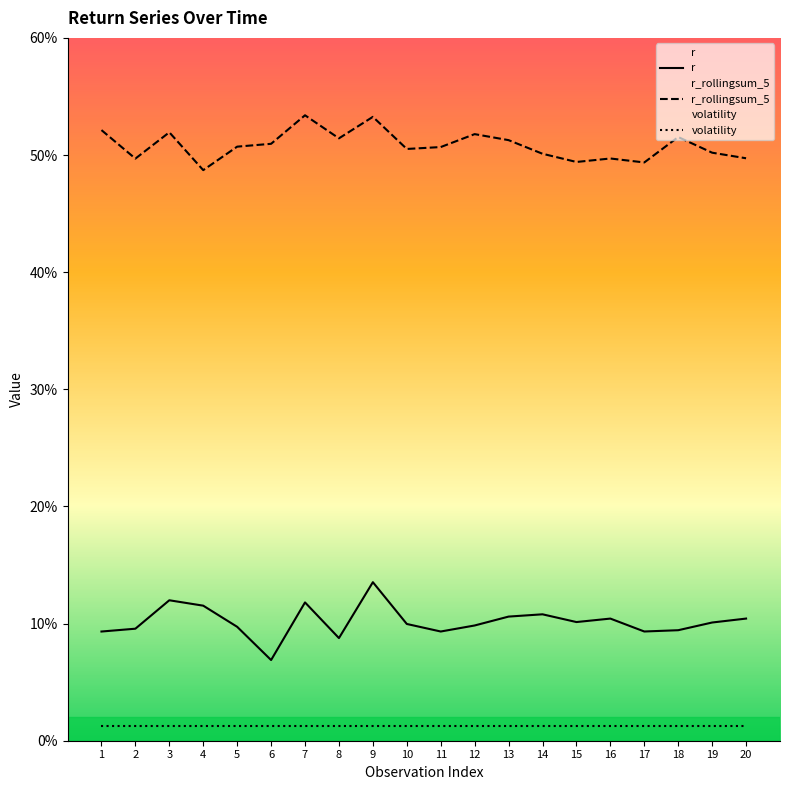

What is the total value across all series at 2?

0.6